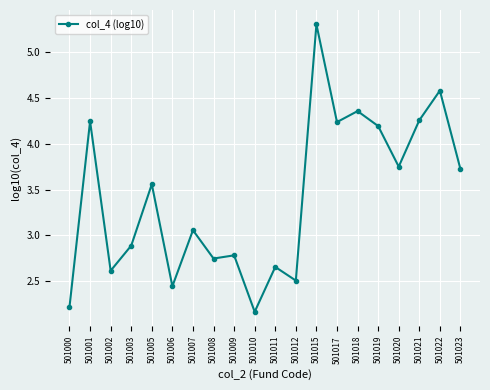

At which label is the value closest to 3?

501007